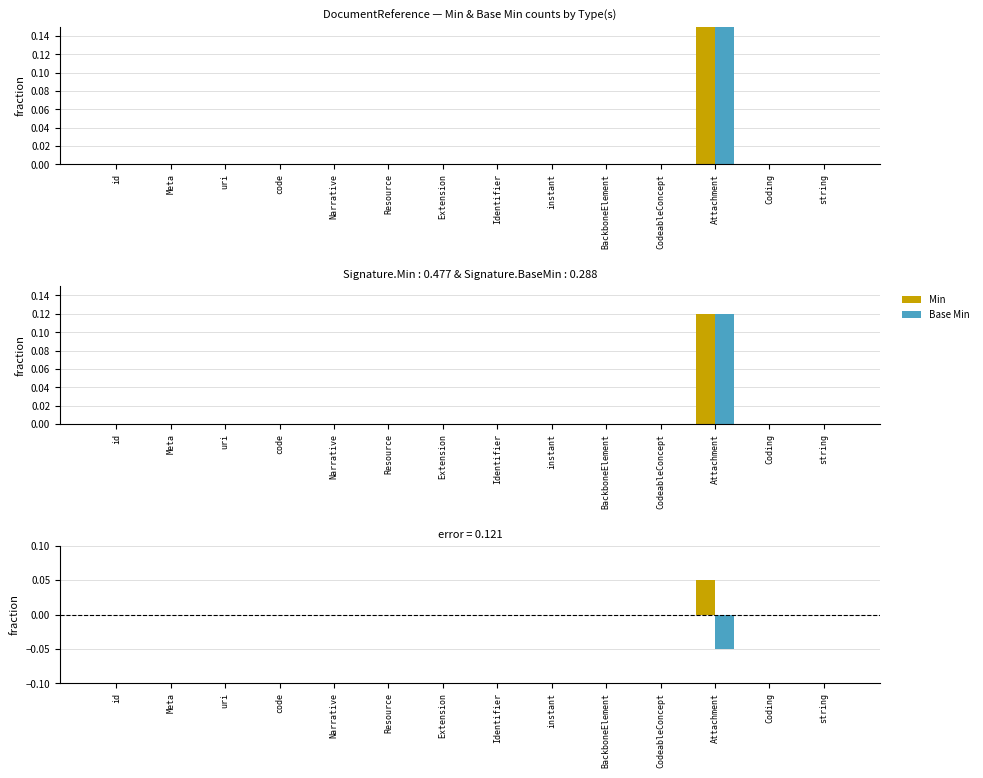

What position from the left is code?

4